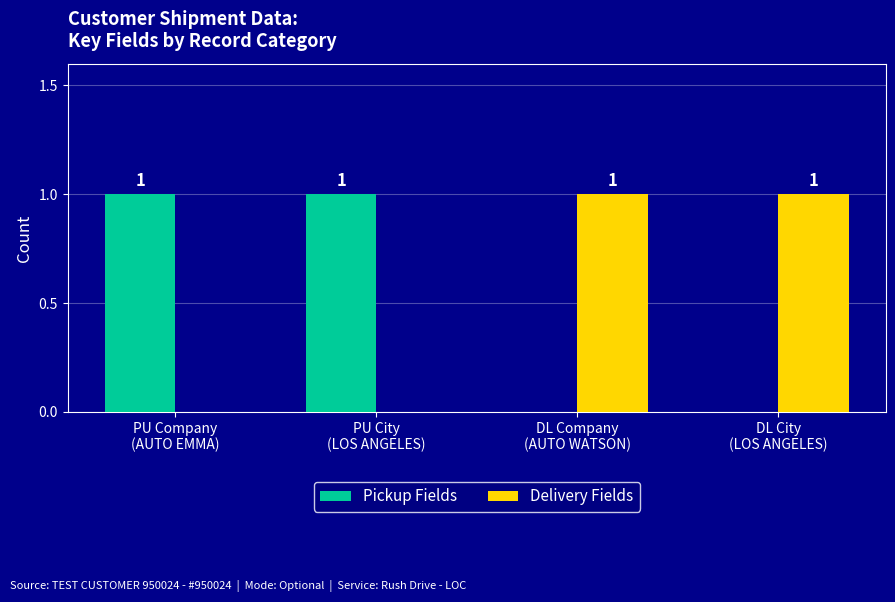

What is the difference between the Delivery Fields values at PU City
(LOS ANGELES) and DL Company
(AUTO WATSON)?

1